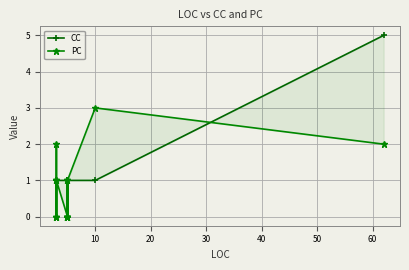

True or false: CC has more than 0 interior local peaks.

False